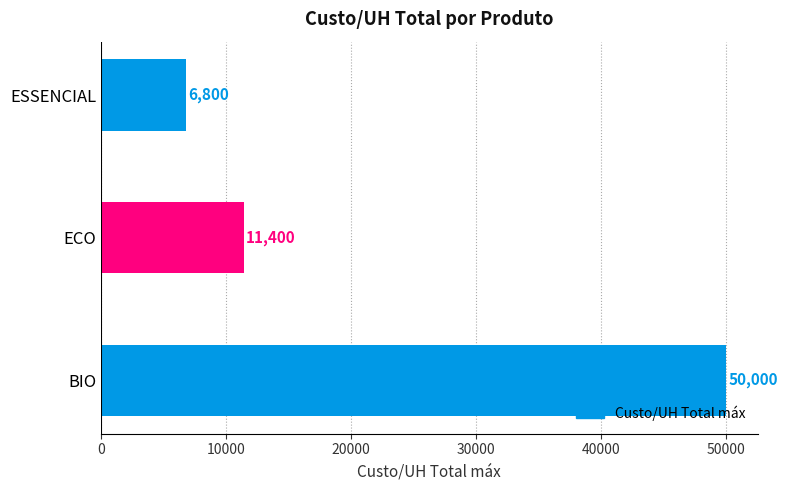

List the labels in order of value, largest first.

BIO, ECO, ESSENCIAL